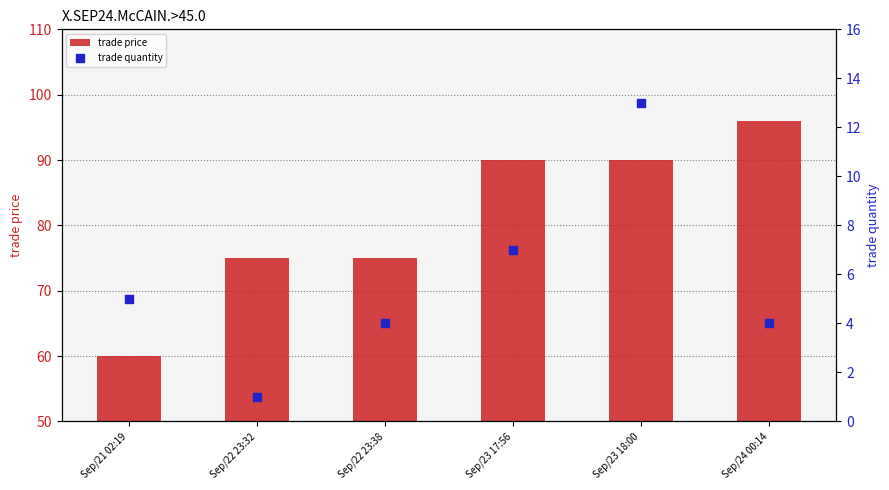

What is the total value across all series at Sep/22 23:32?

76